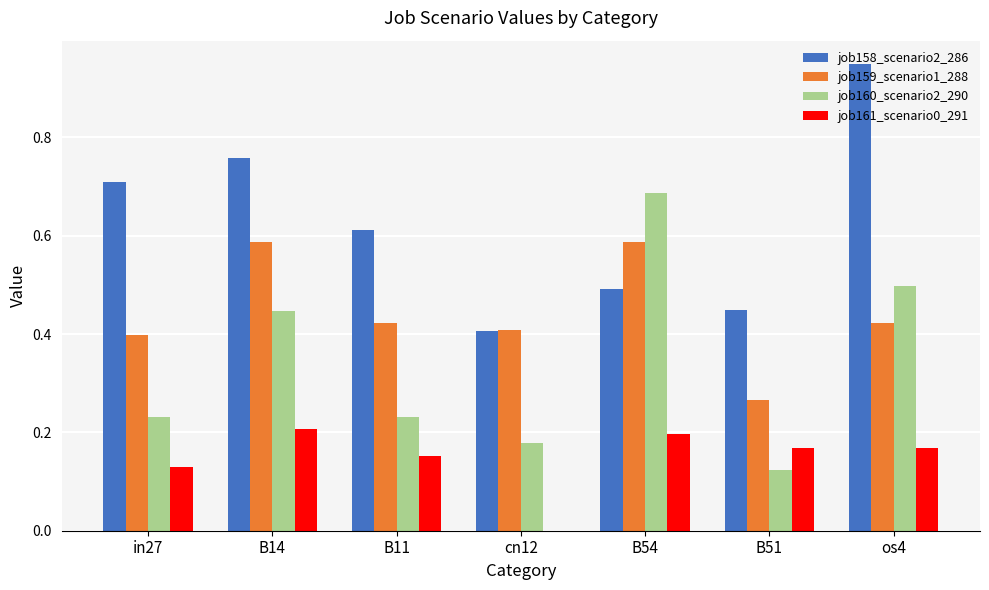

Which series changed the most between in27 and cn12?

job158_scenario2_286